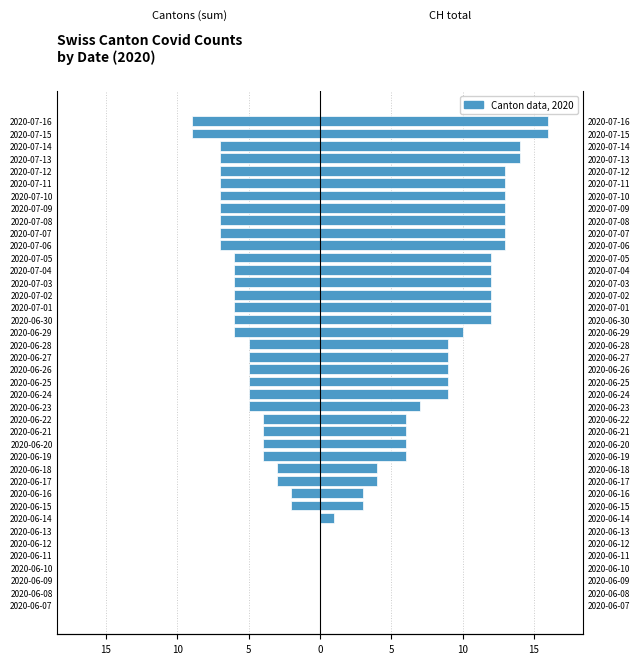

List the series in order of their overall mean, lowest first.

ZH+GR+GE+VD+TI (sum), CH